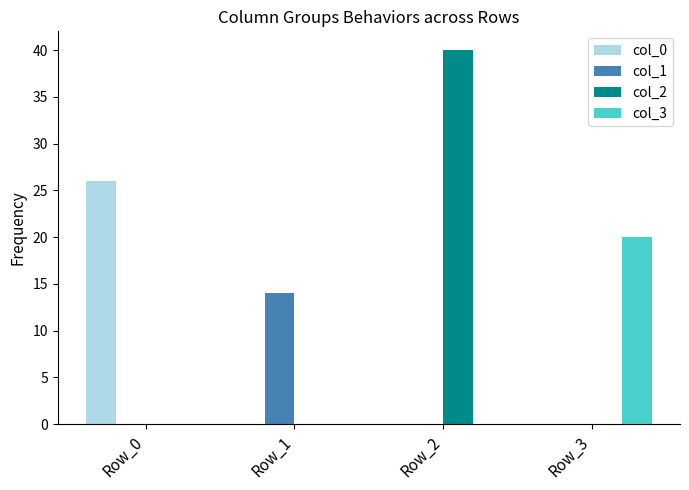

Reading left to right, list all the values displayed in this chart.

col_0: Row_0=26	Row_1=0	Row_2=0	Row_3=0
col_1: Row_0=0	Row_1=14	Row_2=0	Row_3=0
col_2: Row_0=0	Row_1=0	Row_2=40	Row_3=0
col_3: Row_0=0	Row_1=0	Row_2=0	Row_3=20